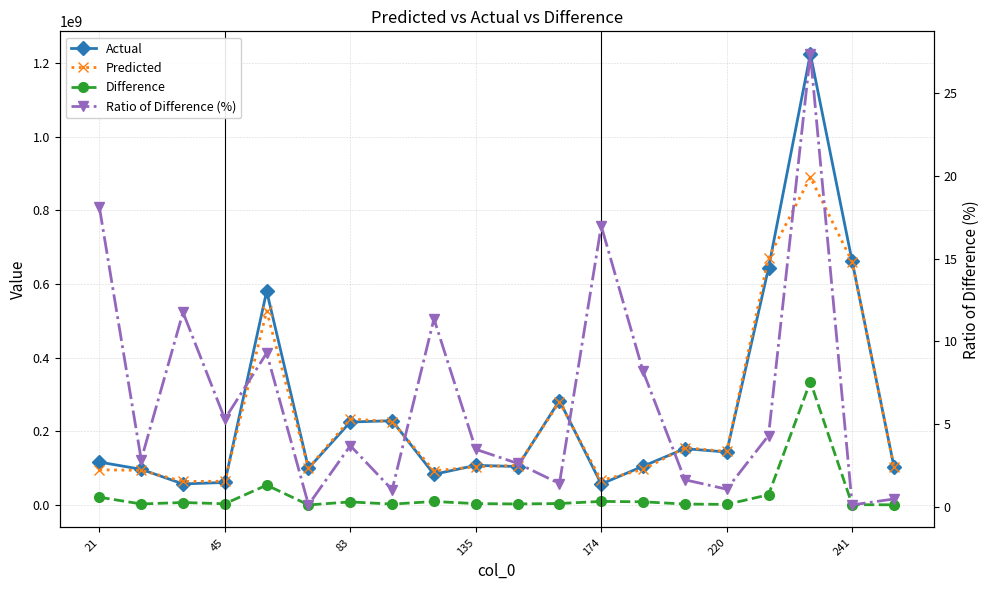

Reading left to right, transcribe all the data shown in this chart.

Actual: 116506812.0	96768403.0	57070081.0	61197465.0	580339048.0	99602846.0	225182705.0	228706850.0	83264266.0	107577834.0	104358399.0	283488108.0	56892398.0	105193482.0	152926275.0	143650932.0	643096826.0	1224407928.0	661031191.0	103721516.0
Predicted: 95418731.8	94012062.7	63778208.4	64446374.3	526410229.3	99730648.7	233510738.9	226330260.4	92722789.6	103830150.2	107101659.5	279492558.2	66549353.5	96574736.1	155428007.4	145189246.6	670831757.9	889381826.5	660244585.6	103225645.6
Difference: 21088080.2	2756340.3	6708127.4	3248909.3	53928818.7	127802.7	8328033.9	2376589.6	9458523.6	3747683.8	2743260.5	3995549.8	9656955.5	8618745.9	2501732.4	1538314.6	27734931.9	335026101.5	786605.4	495870.4
Ratio of Difference (%): 18.1	2.9	11.8	5.3	9.3	0.1	3.7	1.0	11.4	3.5	2.6	1.4	17.0	8.2	1.6	1.1	4.3	27.4	0.1	0.5